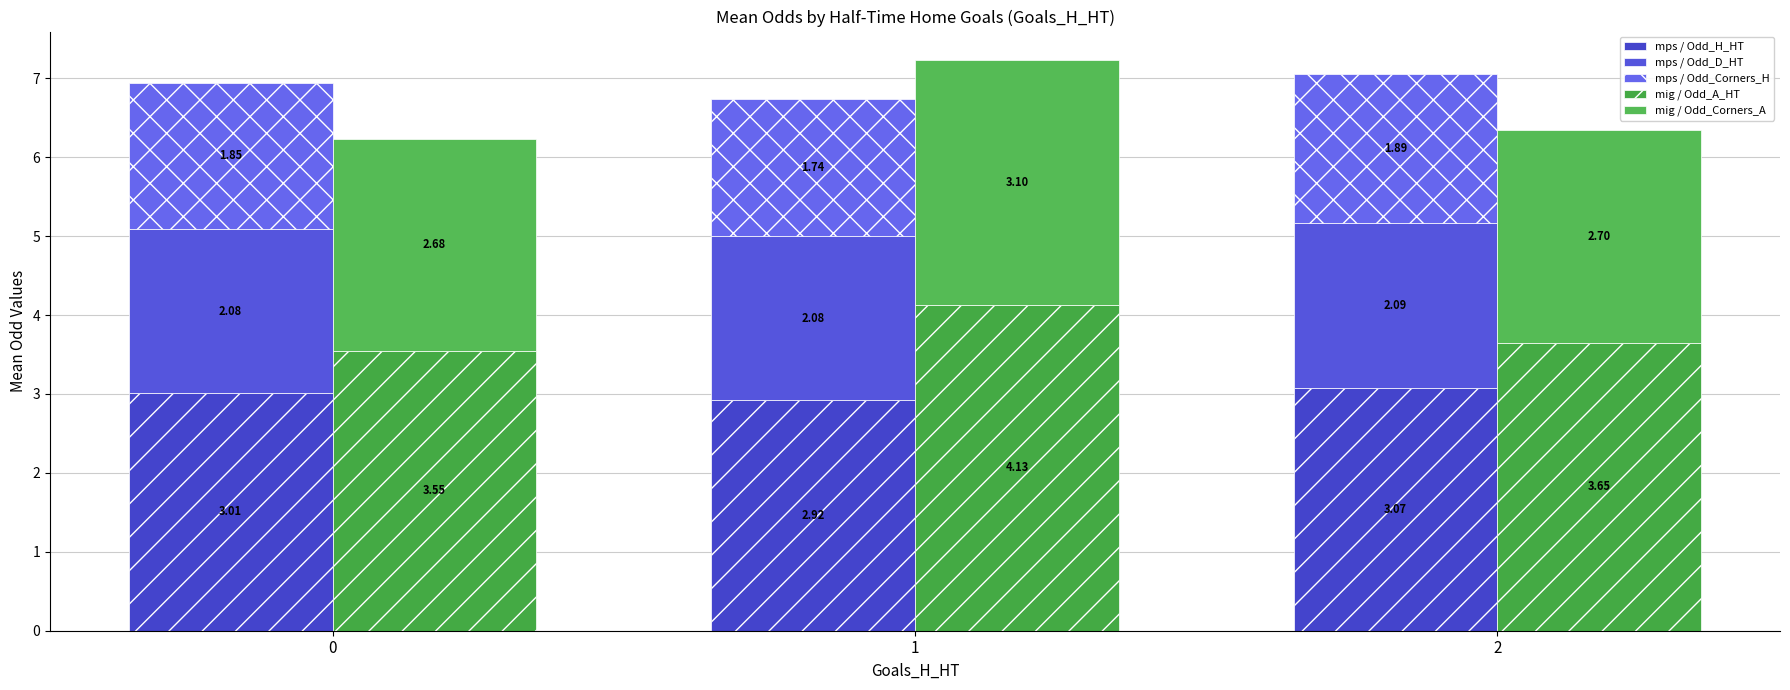

Reading left to right, list all the values displayed in this chart.

mps / Odd_H_HT: 3.0	2.9	3.1
mps / Odd_D_HT: 2.1	2.1	2.1
mps / Odd_Corners_H: 1.8	1.7	1.9
mig / Odd_A_HT: 3.5	4.1	3.6
mig / Odd_Corners_A: 2.7	3.1	2.7